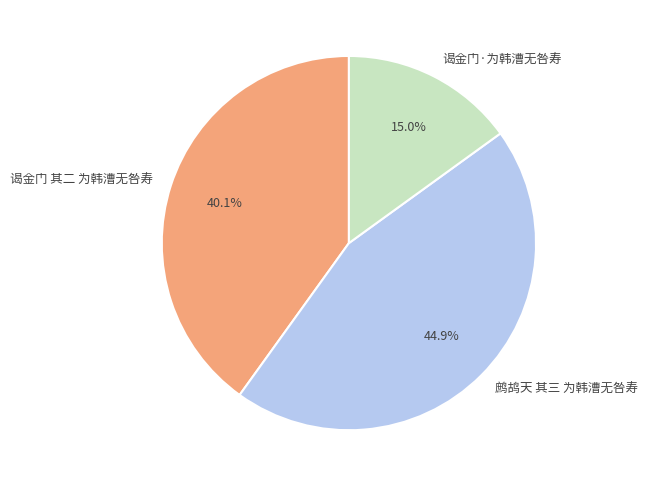

Approximately how many times larger is the value at 谒金门 其二 为韩漕无咎寿 compared to 谒金门·为韩漕无咎寿?

2.7